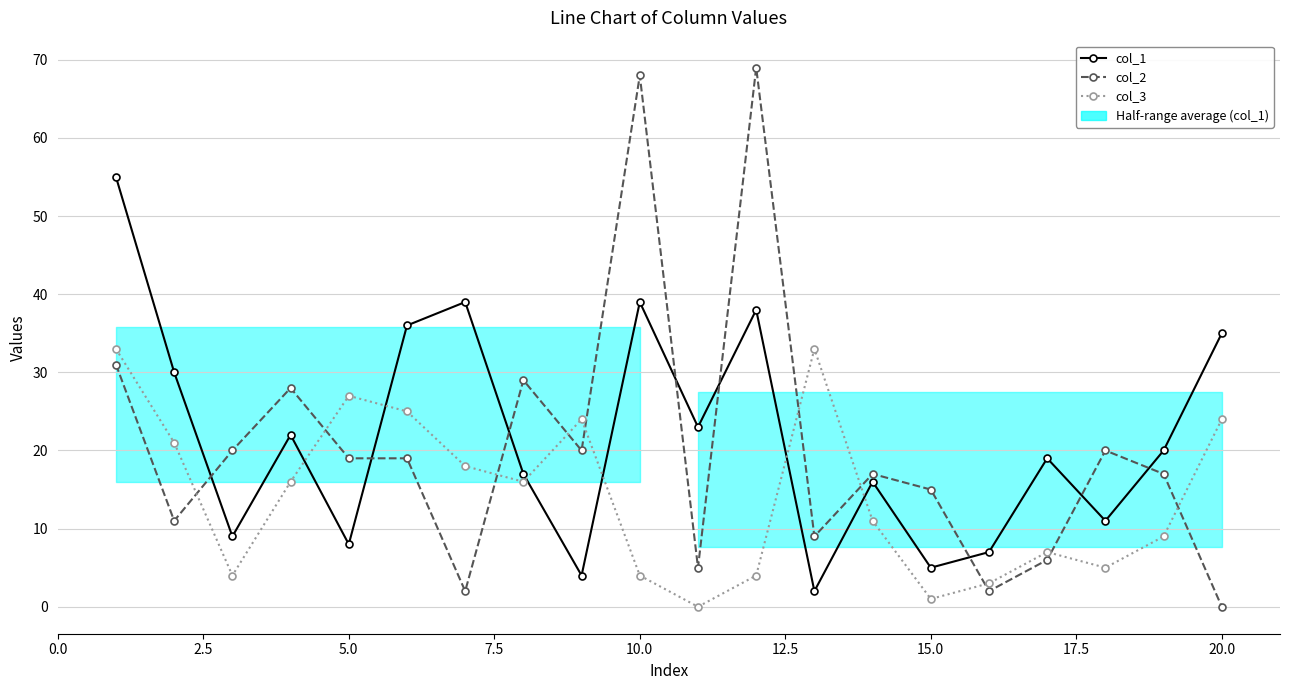

Does the chart display data point markers on the line(s)?

Yes